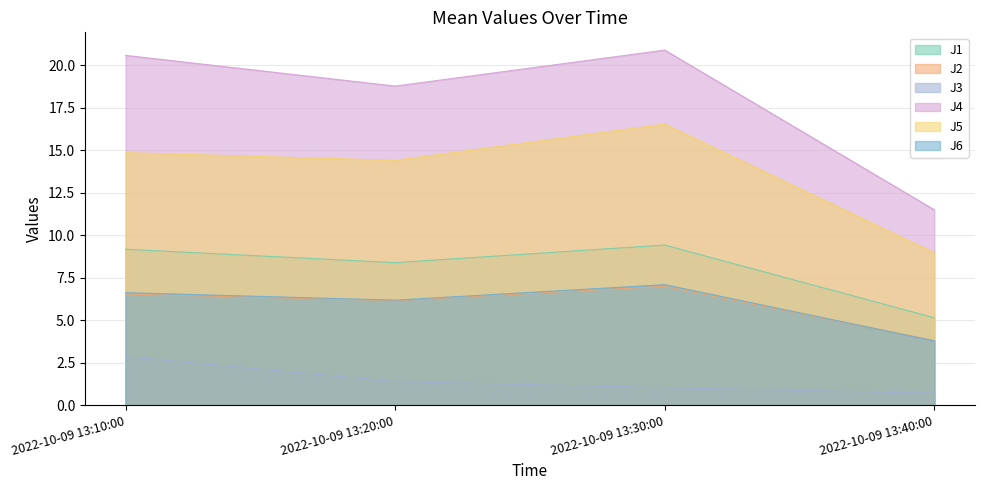

The J2 series shows 2.0 at 2022-10-09 13:40:00. True or false?

False